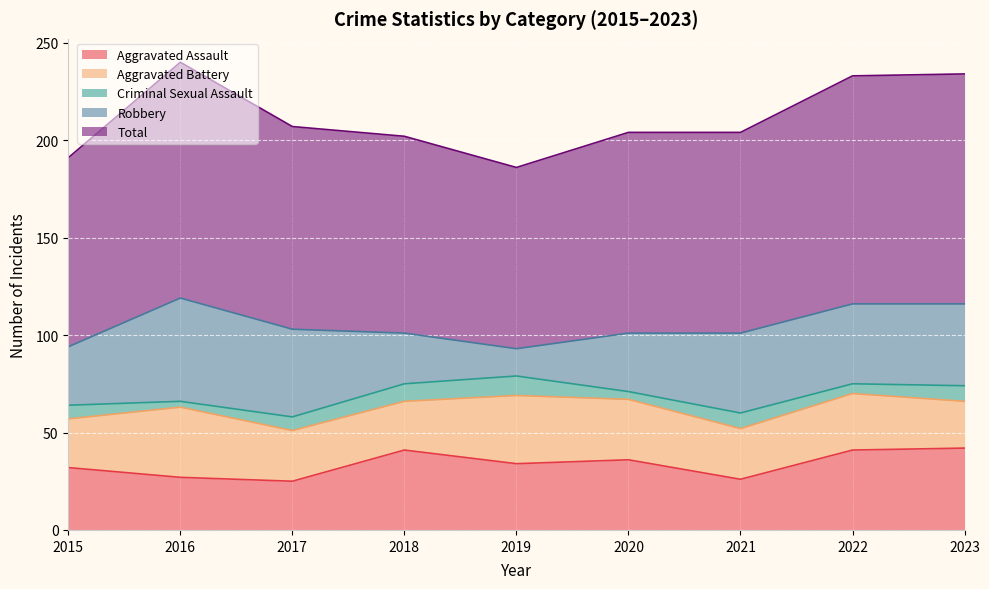

True or false: Robbery and Criminal Sexual Assault intersect in this chart.

False